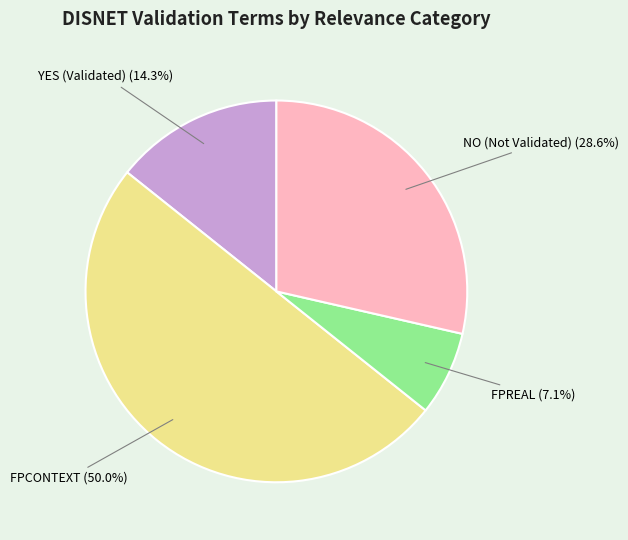

To the nearest percent, what is the difference between the largest and smallest slice percentages?

43%